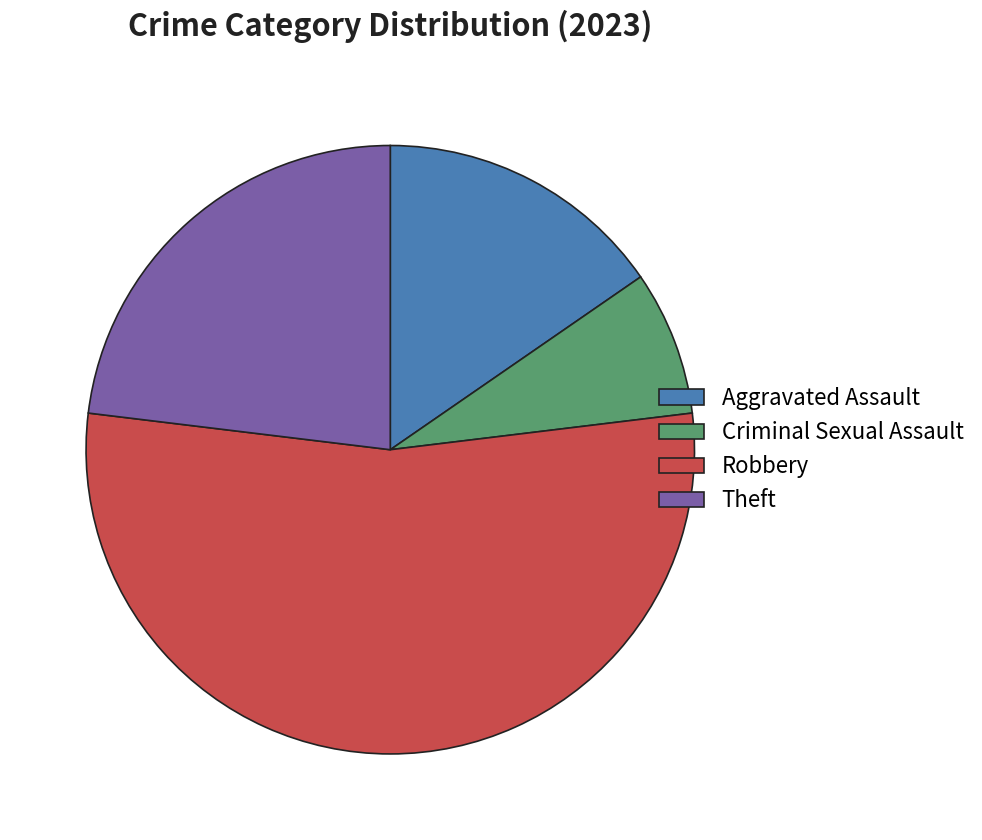

Is Aggravated Assault the majority of the pie?

No